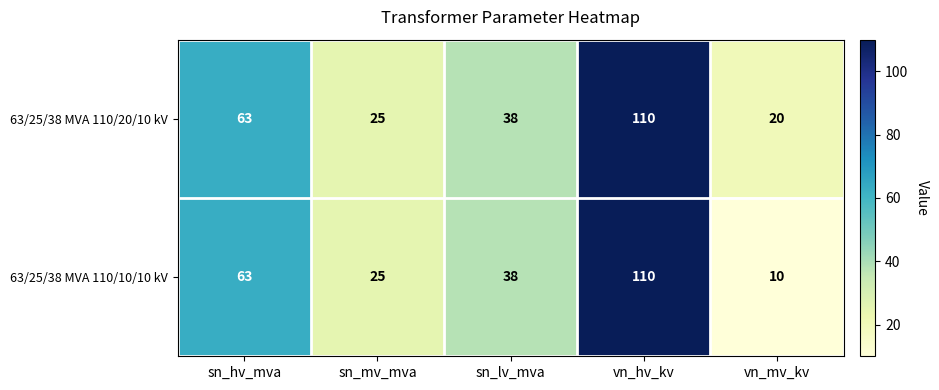

What is the maximum value shown in the chart?

110